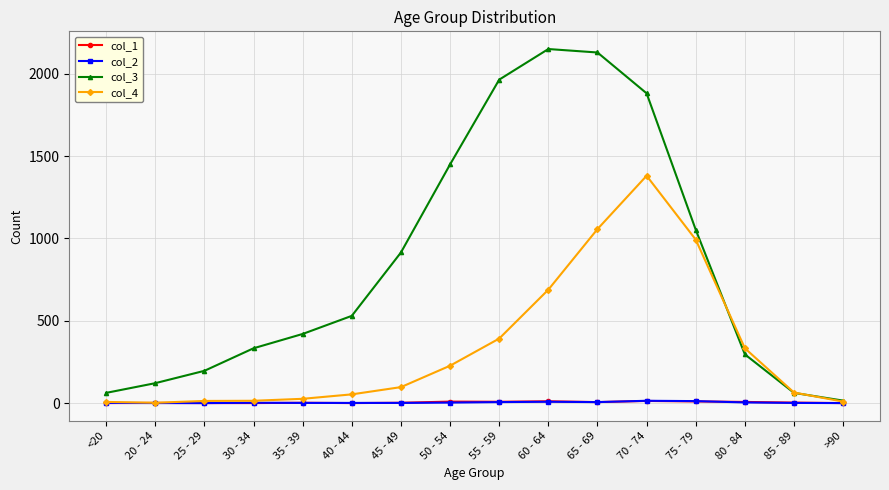

True or false: col_3 has a value of 62 at 85 - 89.

True